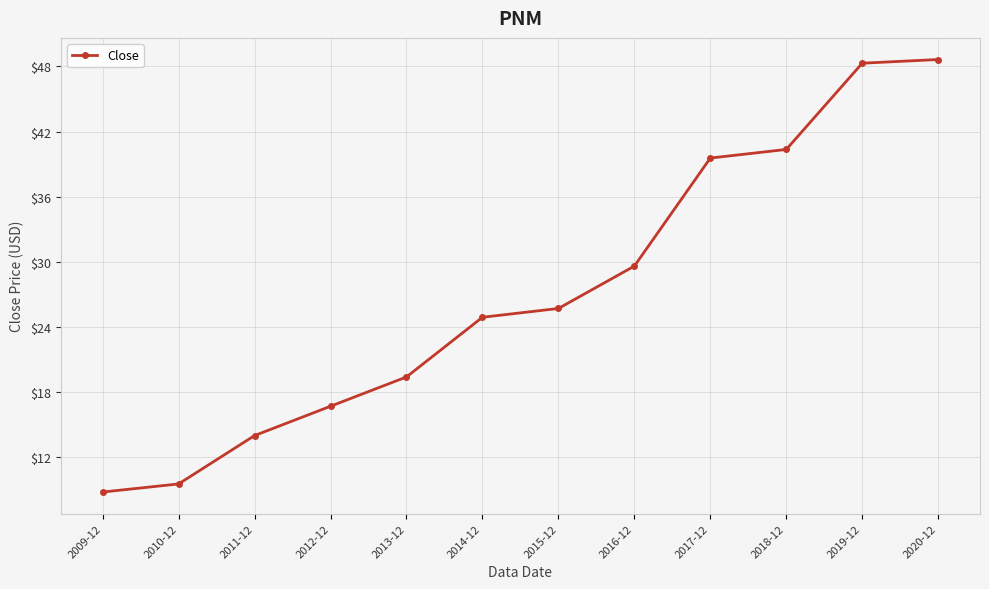

Approximately how many times larger is the value at 2013-12 compared to 2010-12?

2.0